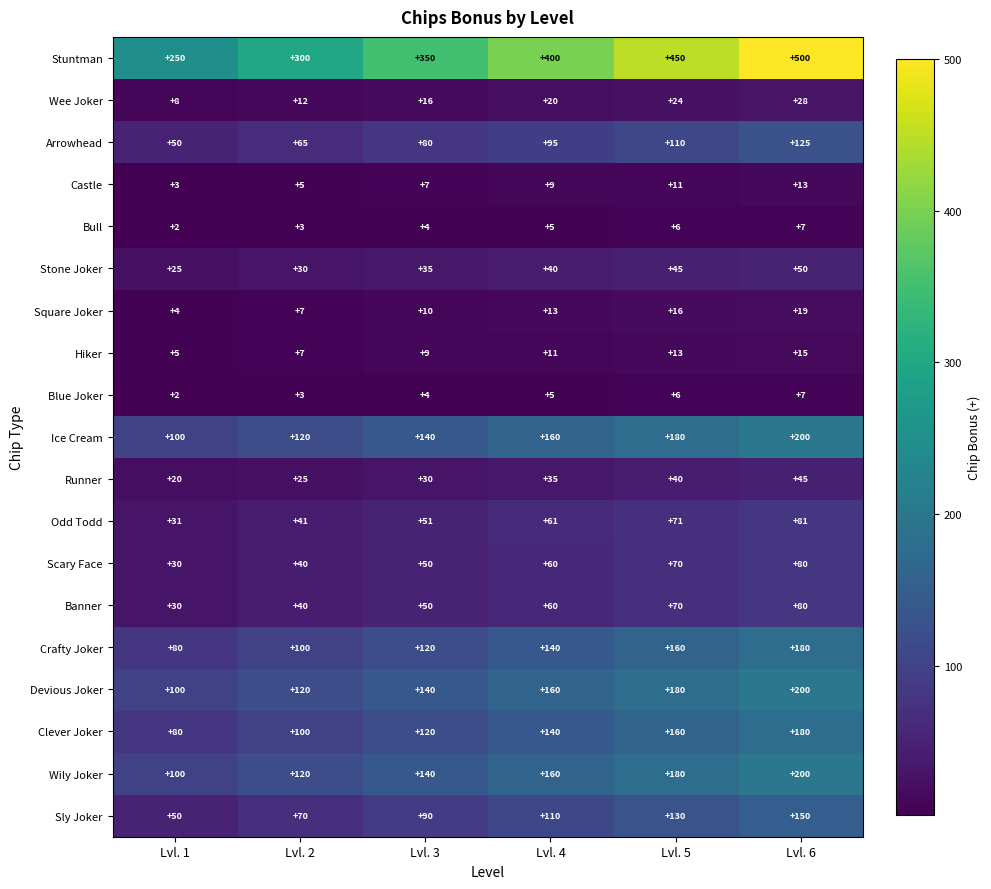

Count the Square Joker values in the range 7 to 16.

4